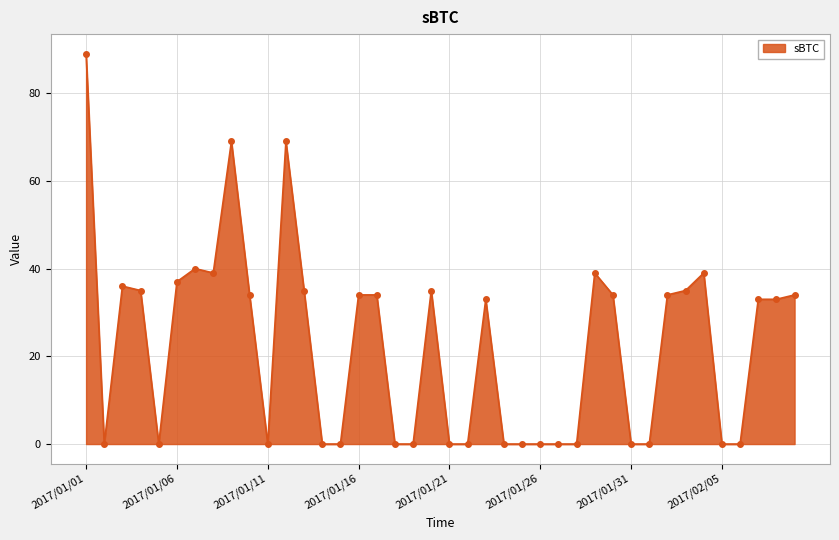

What is the value of the 13th point from the left?

35